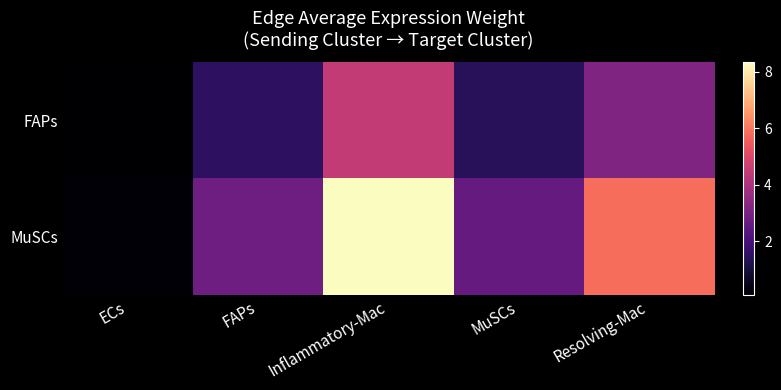

What is the spread (max minus min) of values at ECs?

0.1